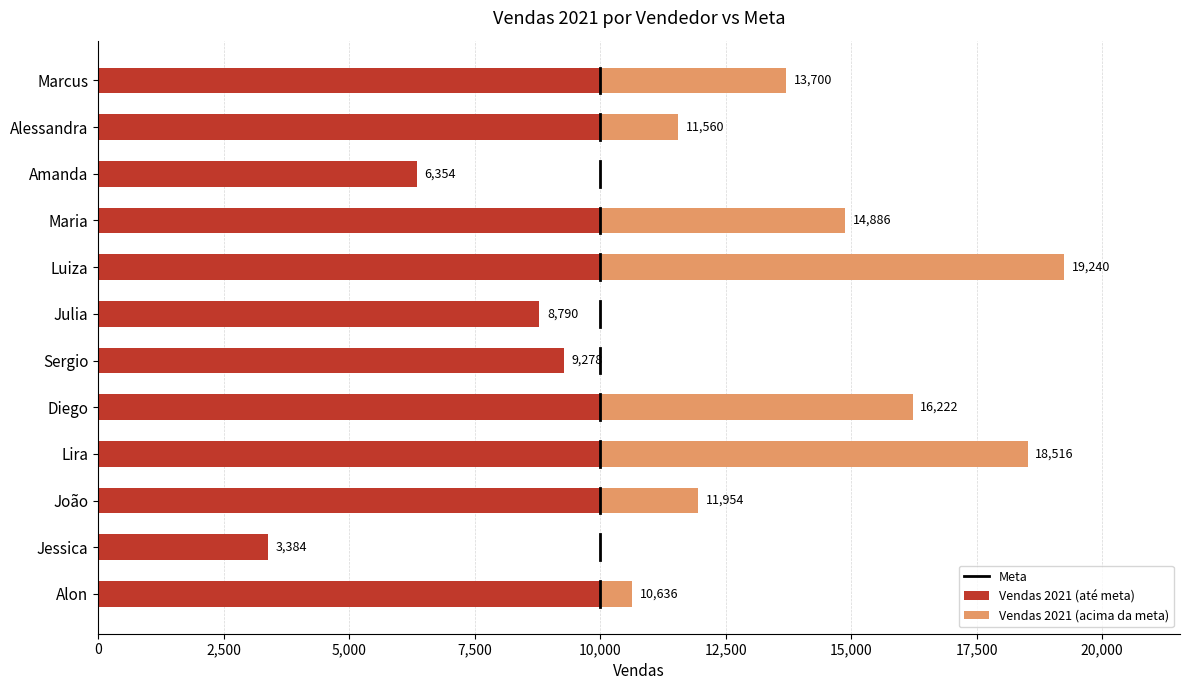

Which has a higher value, Lira or Jessica?

Lira